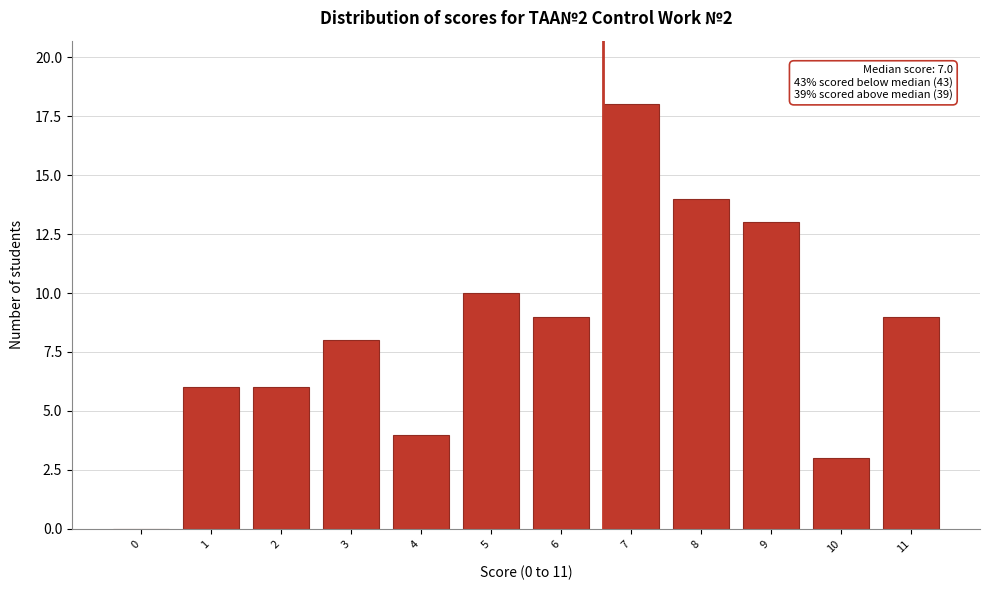

Reading left to right, transcribe all the data shown in this chart.

0=0	1=6	2=6	3=8	4=4	5=10	6=9	7=18	8=14	9=13	10=3	11=9